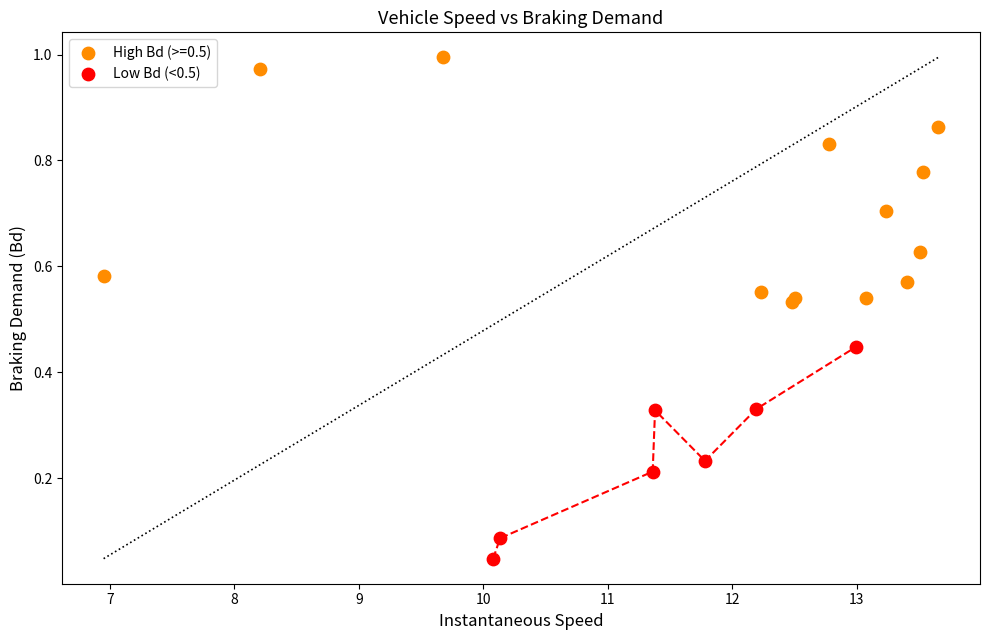

Which series contains the highest Y value?

High Bd (>=0.5)